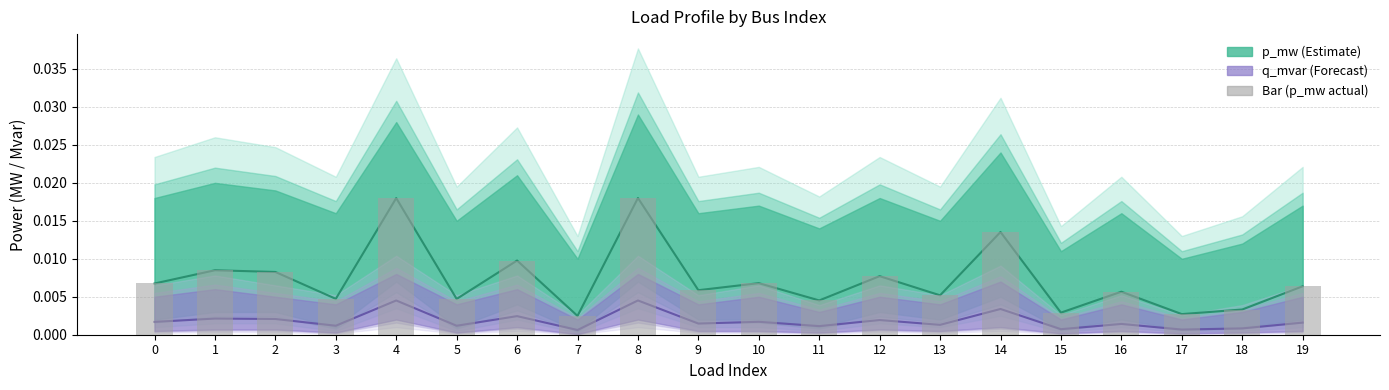

Which series has the widest spread of values?

p_mw